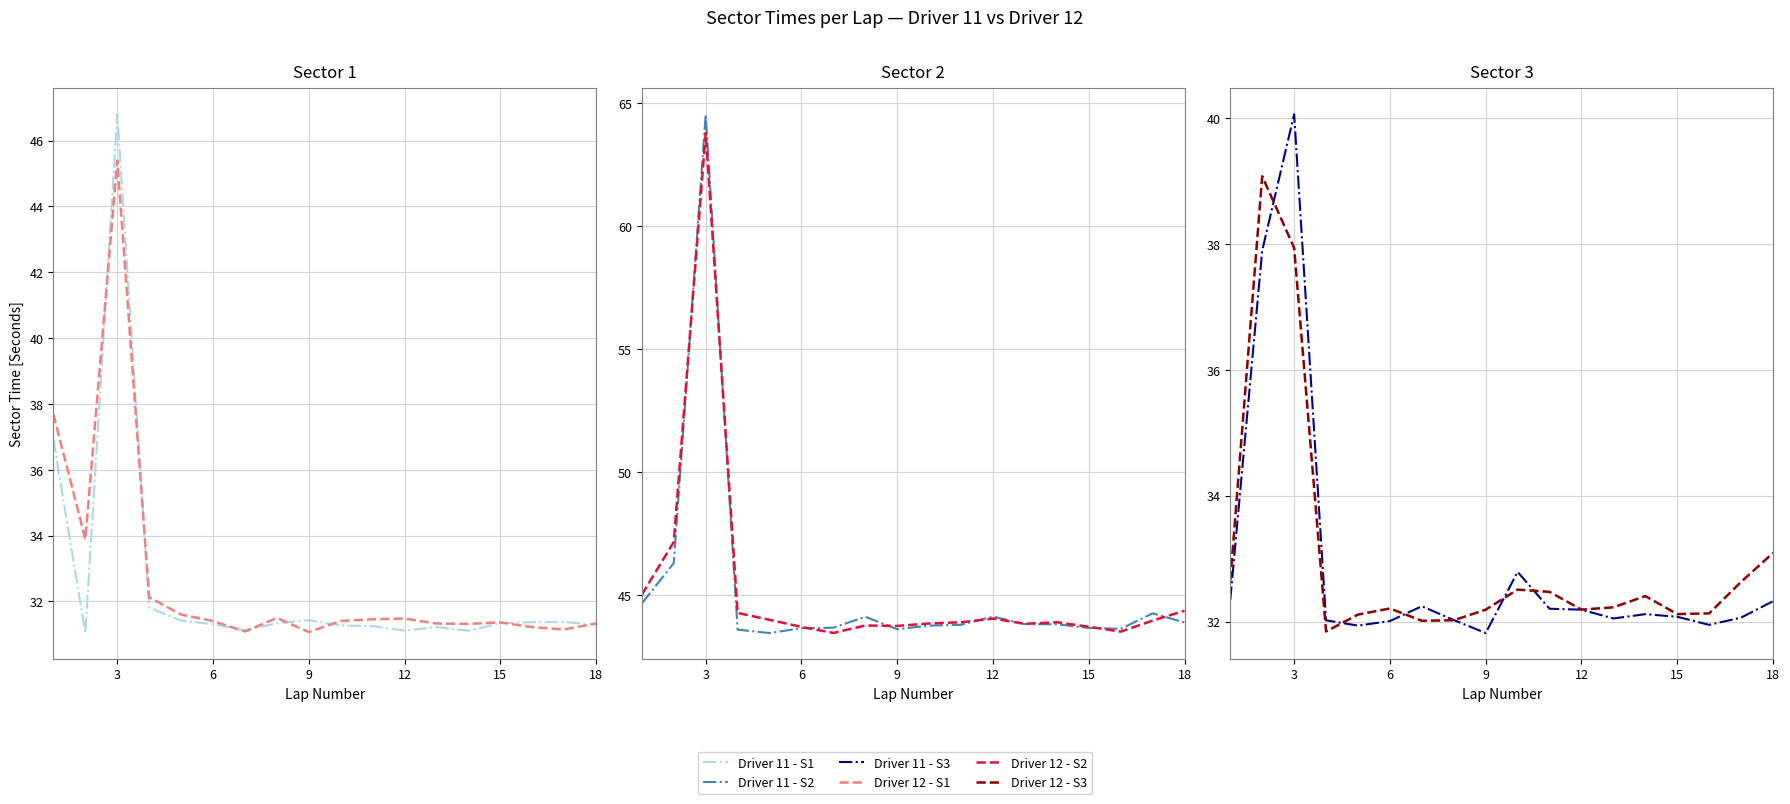

What are all the series names shown in the legend?

Driver 11 - S1, Driver 12 - S1, Driver 11 - S2, Driver 12 - S2, Driver 11 - S3, Driver 12 - S3